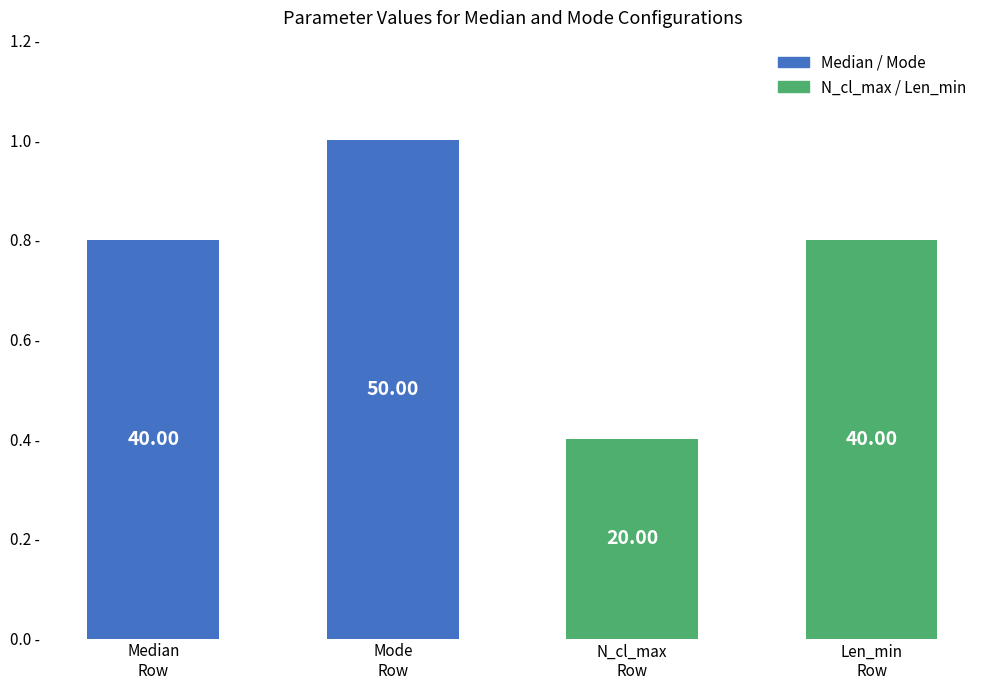

What are all the series names shown in the legend?

Median / Mode, N_cl_max / Len_min